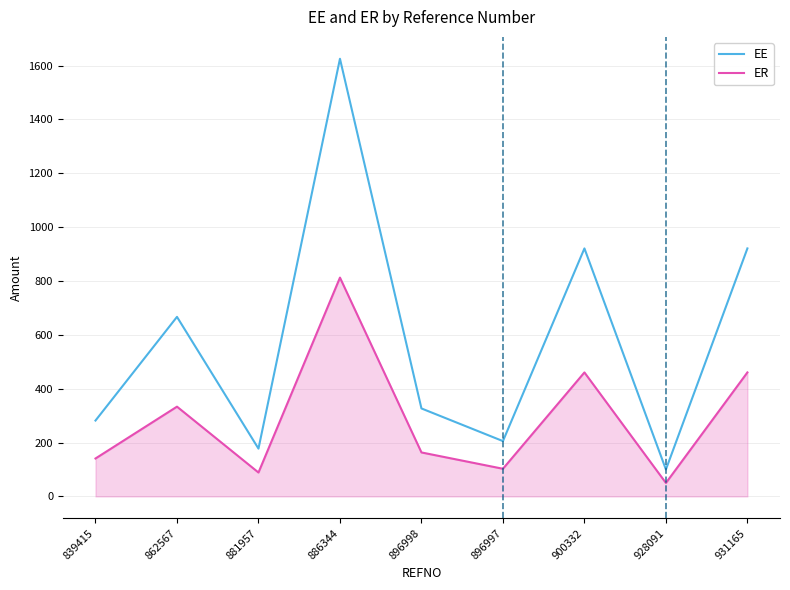

At which category does the chart reach its minimum across all series?

928091